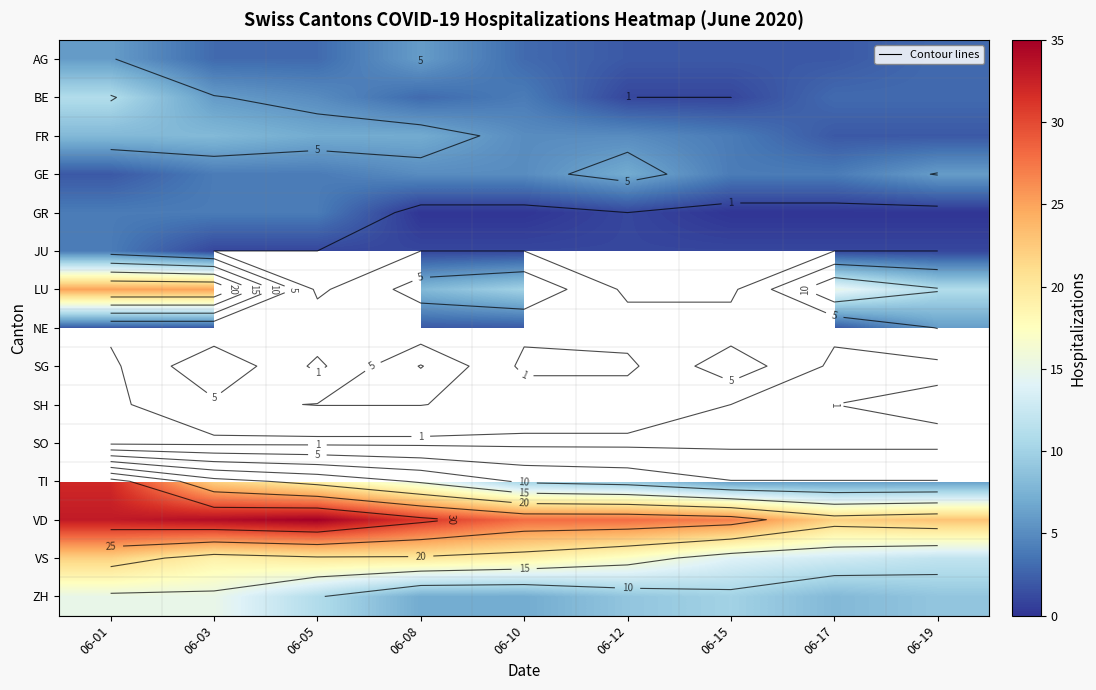

At how many categories does at least one series exceed 8?

9